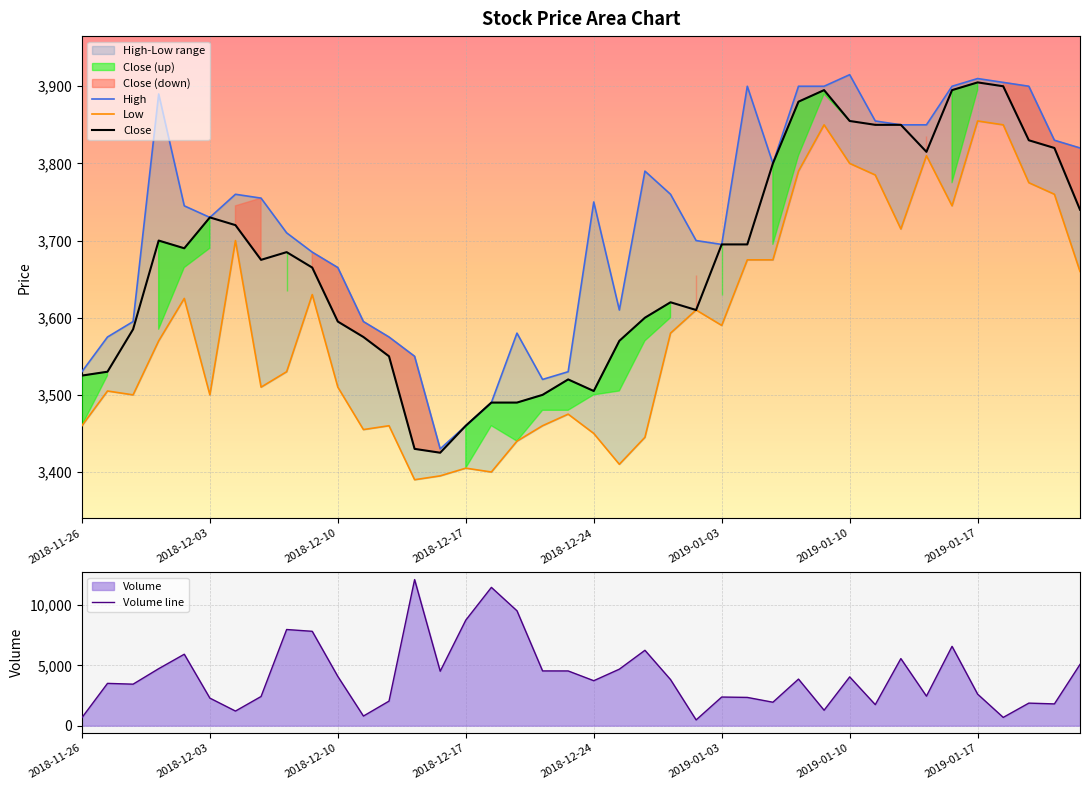

What is the sum of all Low values?

143750